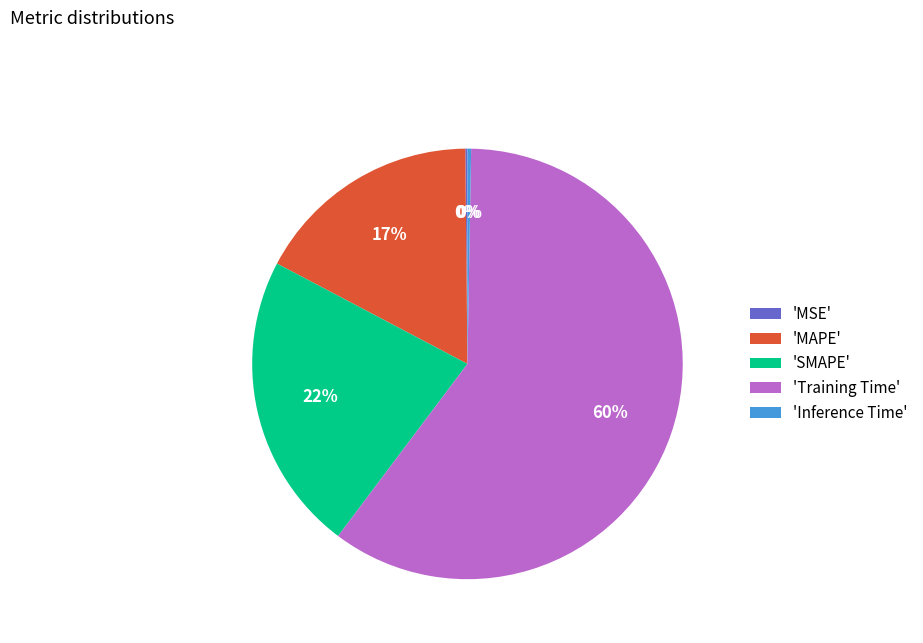

To the nearest percent, what is the average slice percentage?

20%